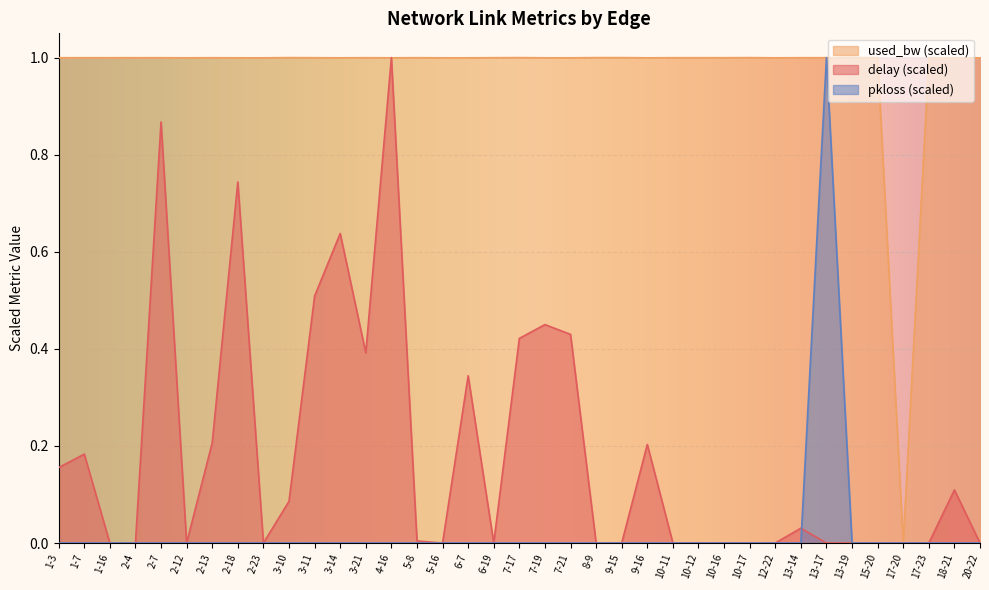

What is the total value across all series at 9-15?

1.0